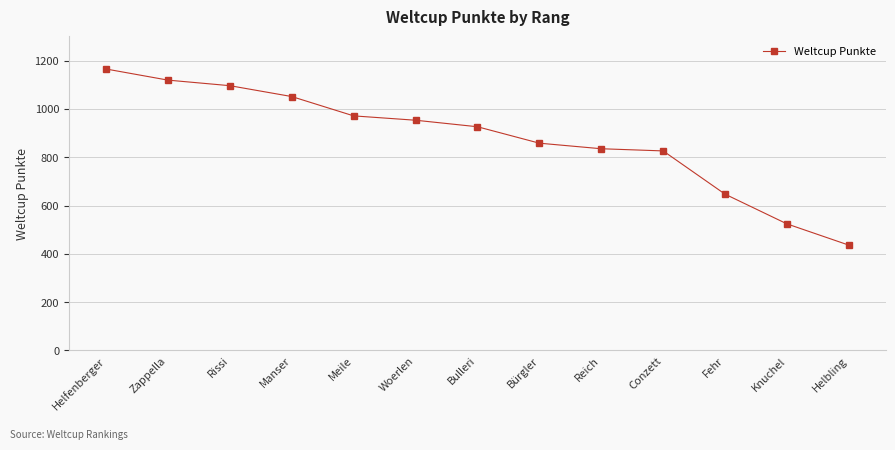

Is it true that the value at Meile is 971?

True